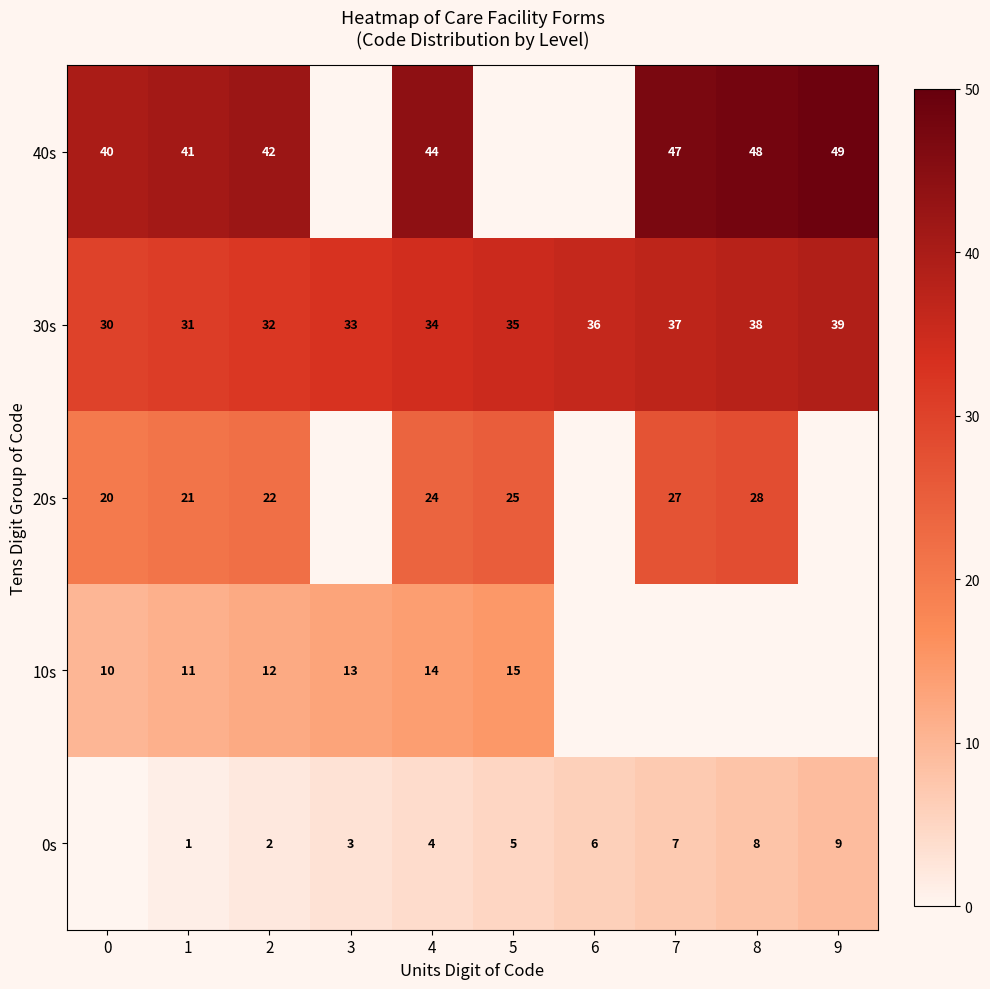

What is the sum of all row_2 values?

167